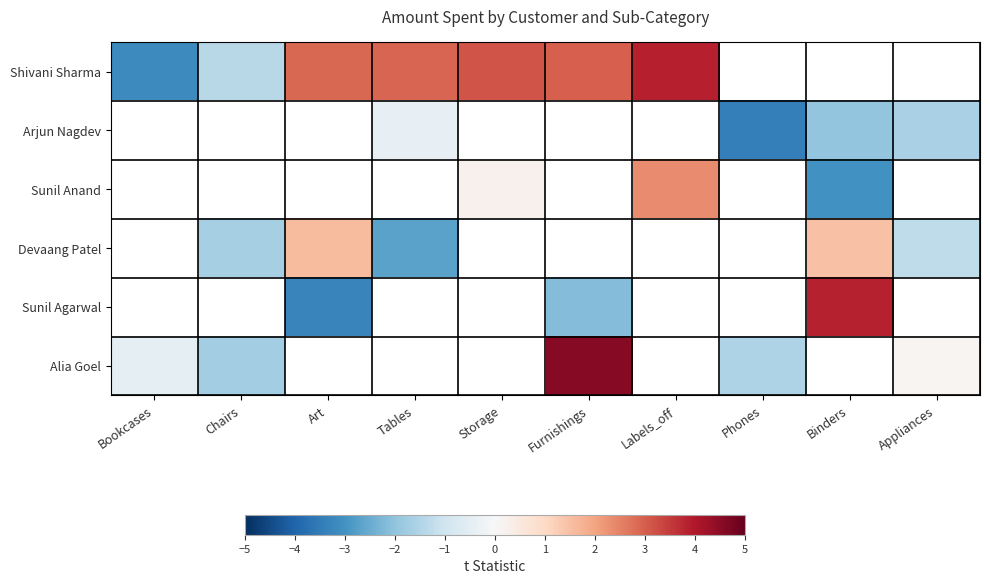

Is the value of Shivani Sharma at Labels_off greater than the value of Devaang Patel at Furnishings?

No